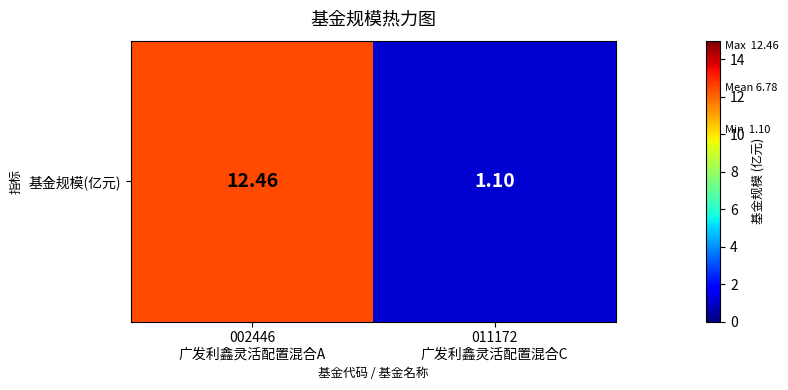

What value does the data have at 002446
广发利鑫灵活配置混合A?

12.5